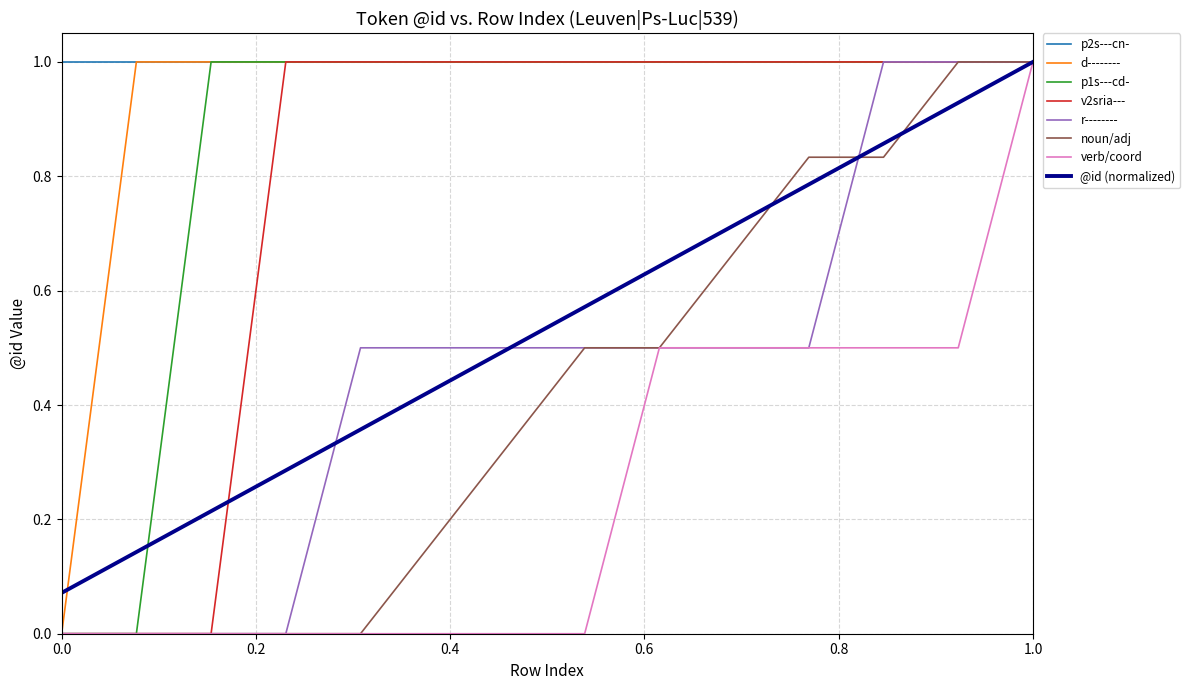

Which series has the largest total across all categories?

p2s---cn-